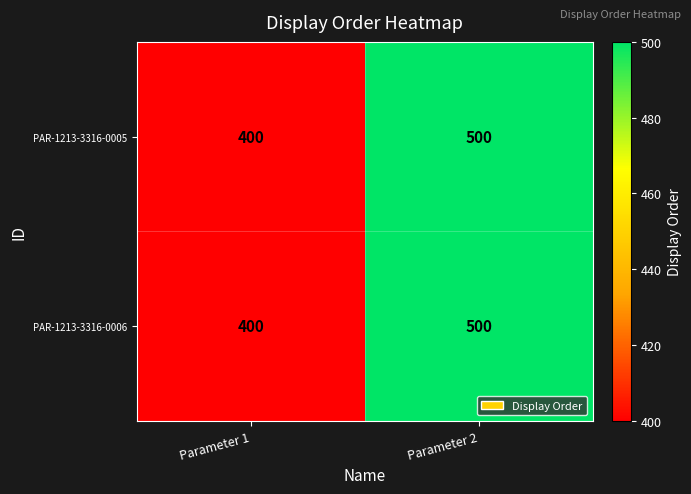

True or false: PAR-1213-3316-0006 has a value of 599 at Parameter 1.

False